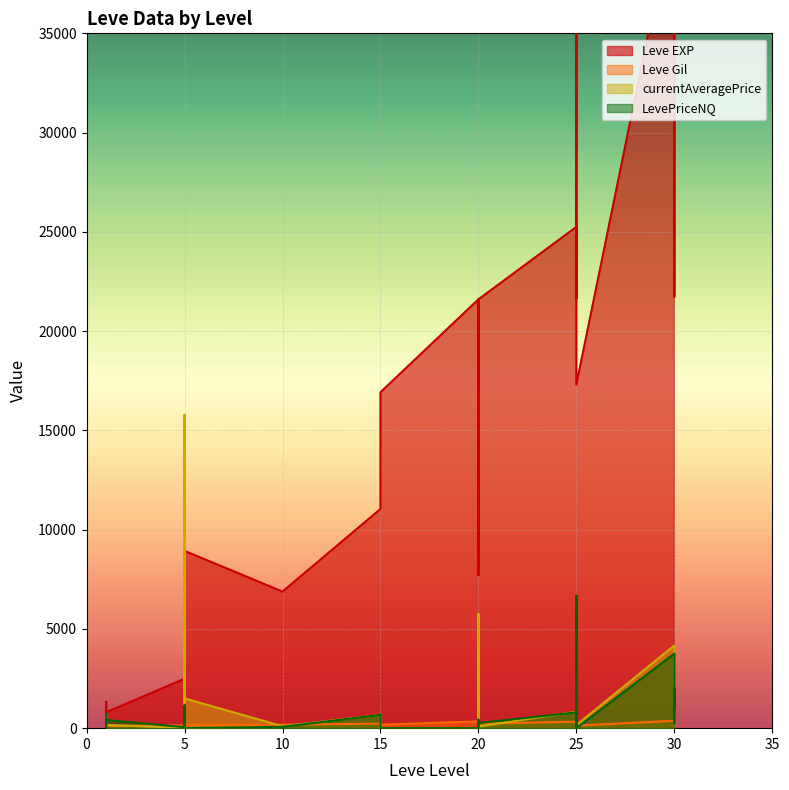

Reading left to right, extract all data points from this chart.

Leve EXP: 800	1330	800	2490	1420	3600	9990	8930	8930	6880	11040	14920	16920	16920	21600	17120	21600	7710	21600	25250	21650	26160	36390	43600	17310	41410	41410	21740	41410
Leve Gil: 113	114	112	139	169	293	140	170	169	175	230	172	170	174	344	485	281	101	230	326	229	203	379	715	126	372	296	175	440
currentAveragePrice: 673	27	161	16	998	15789	257	450	1500	97	667	0	0	0	0	463	5749	0	86	830	663	6665	667	6665	160	4168	203	2000	438
LevePriceNQ: 728	28	413	49	1158	0	257	450	0	67	667	0	0	0	0	427	0	0	258	796	106	6665	667	6665	0	3756	215	2000	969